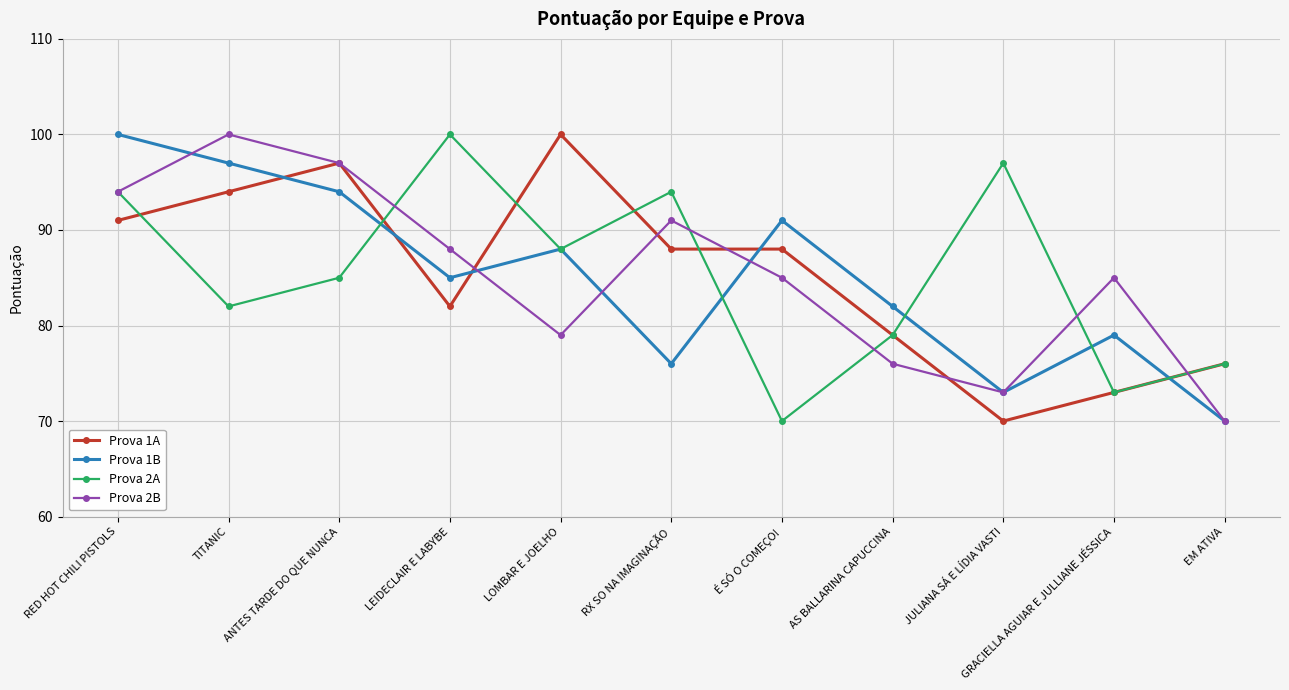

Which series changed the most between LEIDECLAIR E LABYBE and É SÓ O COMEÇO!?

Prova 2A